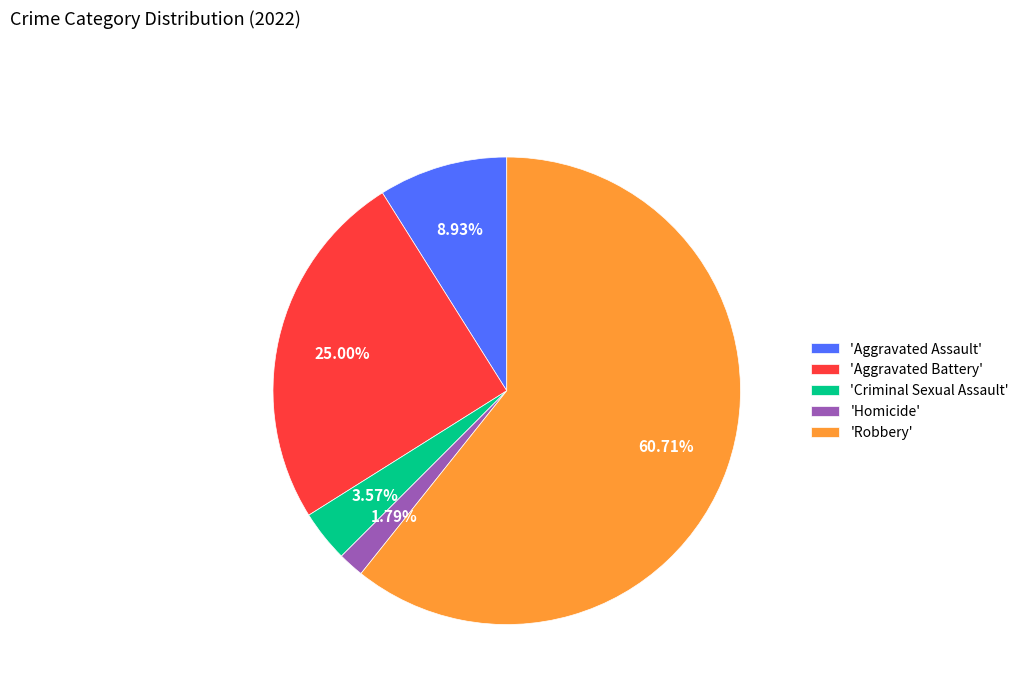

Is the sum of 'Aggravated Battery' and 'Aggravated Assault' greater than half?

No